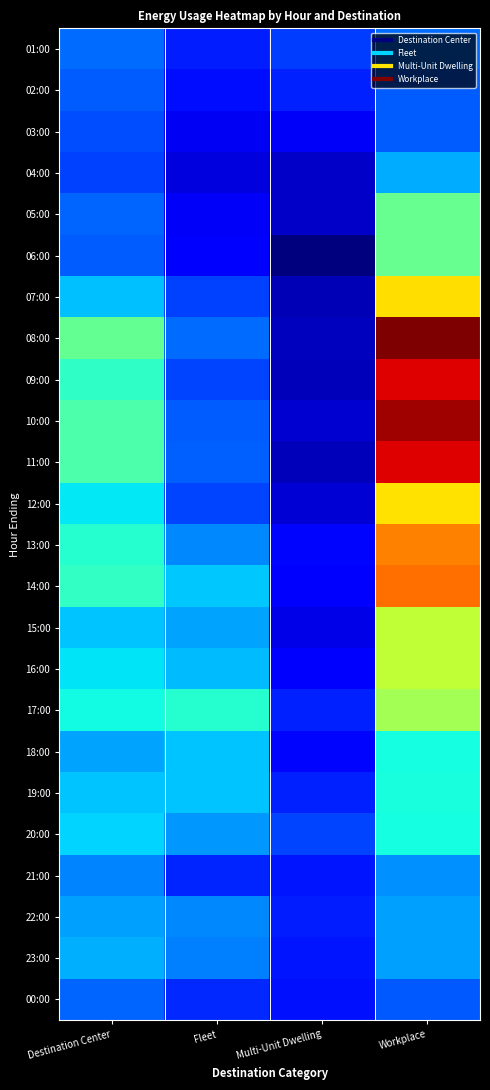

What is the total value across all series at Workplace?

133440.8